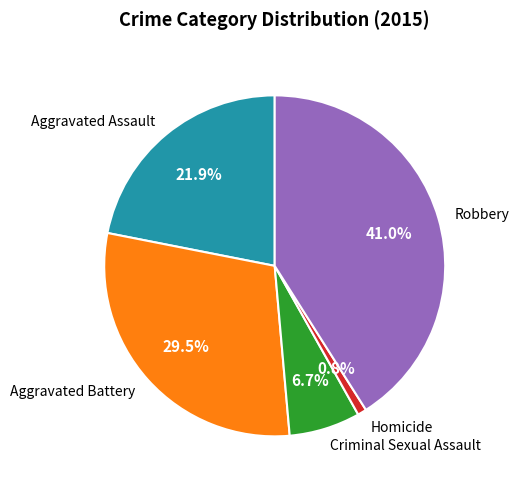

Is Robbery the majority of the pie?

No